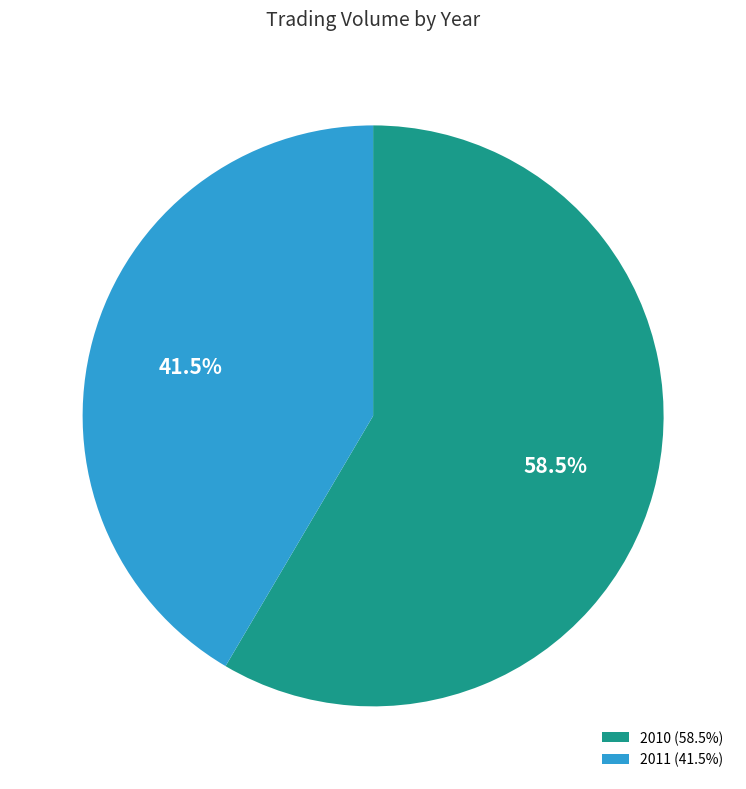

Which has a higher value, 2010 or 2011?

2010